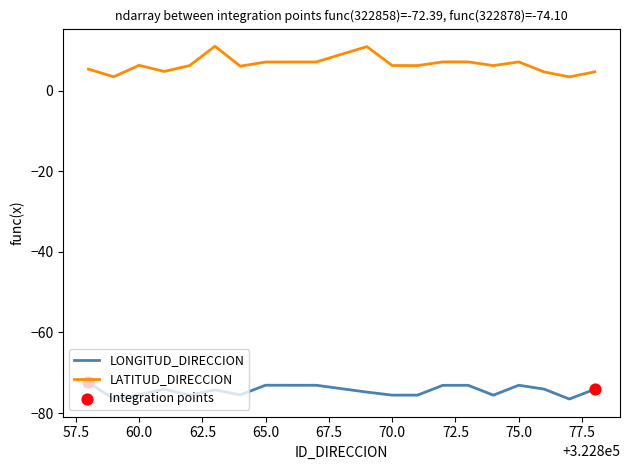

Which series has the widest spread of values?

LATITUD_DIRECCION